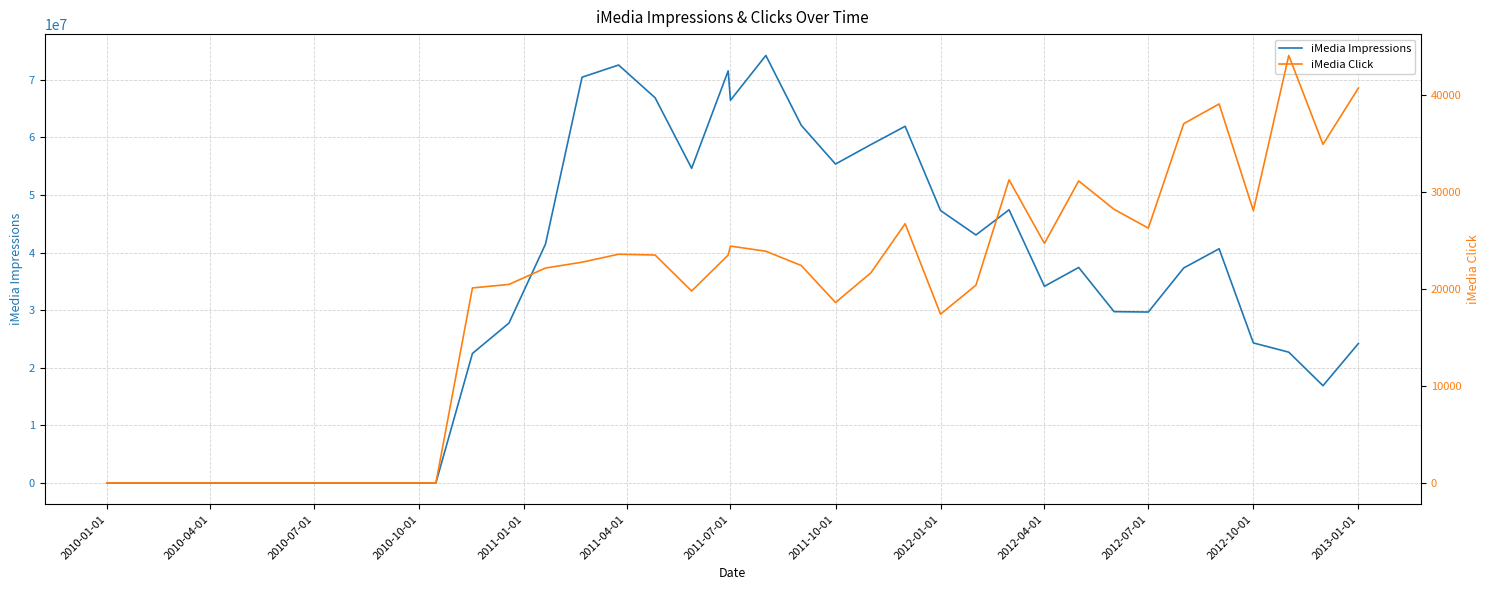

How many lines are shown in the chart?

2